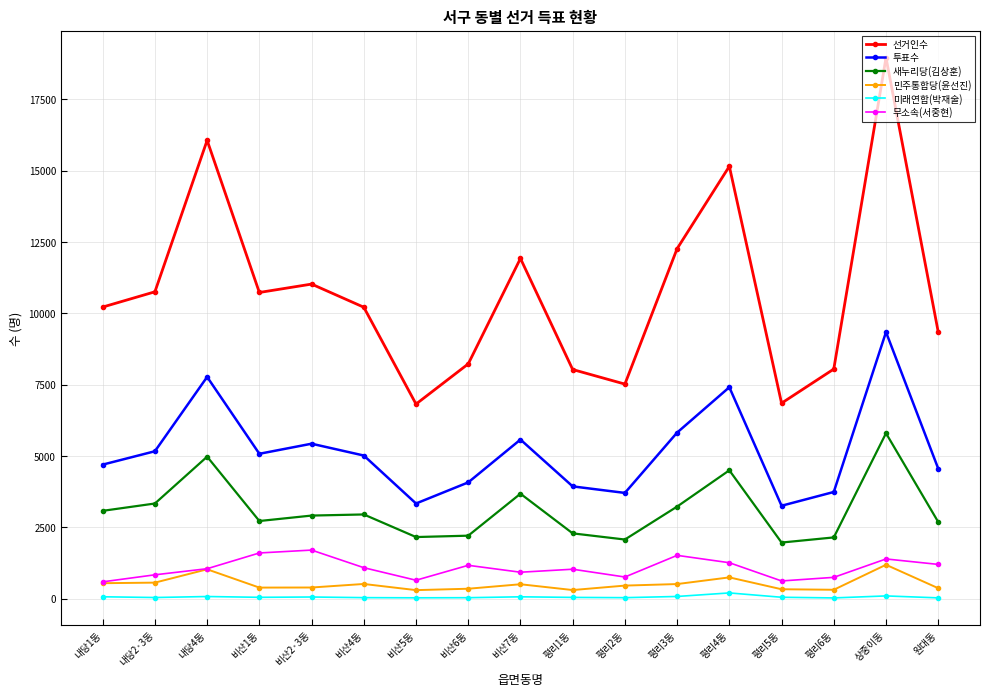

The value of 새누리당(김상훈) at 평리5동 is 1145. True or false?

False